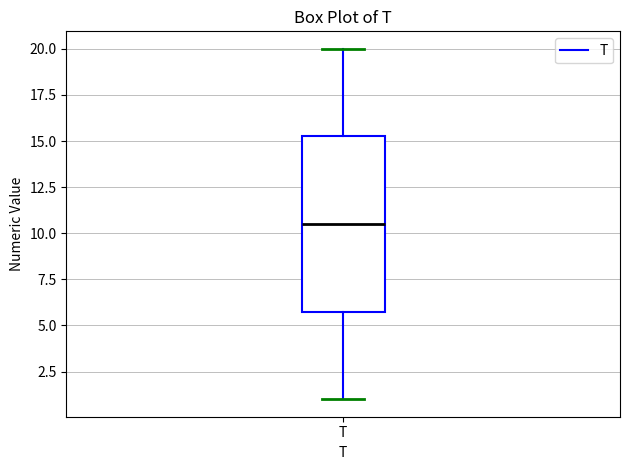

Transcribe this box plot: give where the median line is, the range the box spans, and where the two whiskers end, as read against the y-axis. The values are not printed on the chart, so give them approximately, as read against the axis.

median 10.5, box 6.0 to 15.5, whiskers 1.0 to 20.0